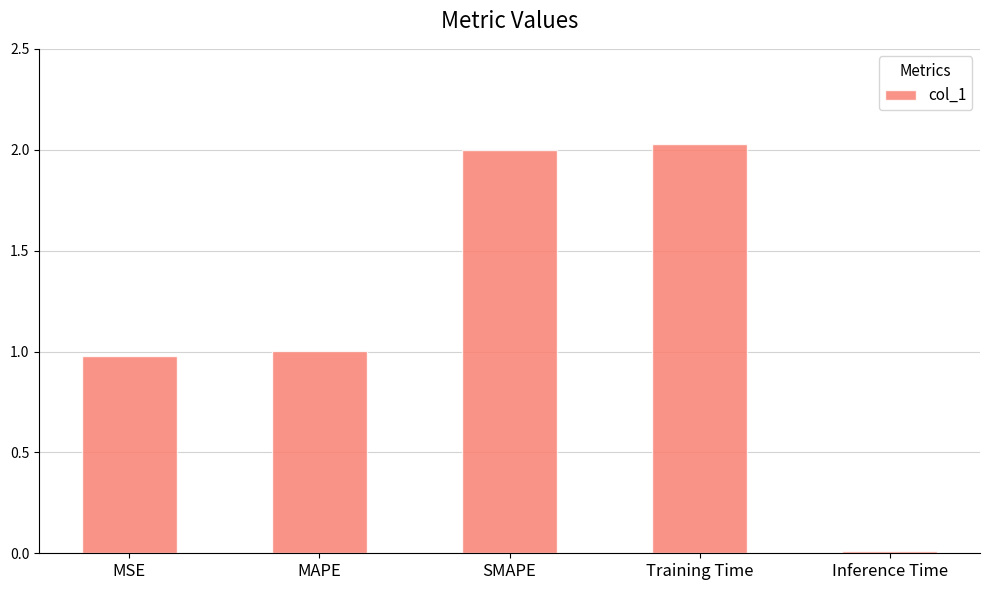

What is the average value?

1.2